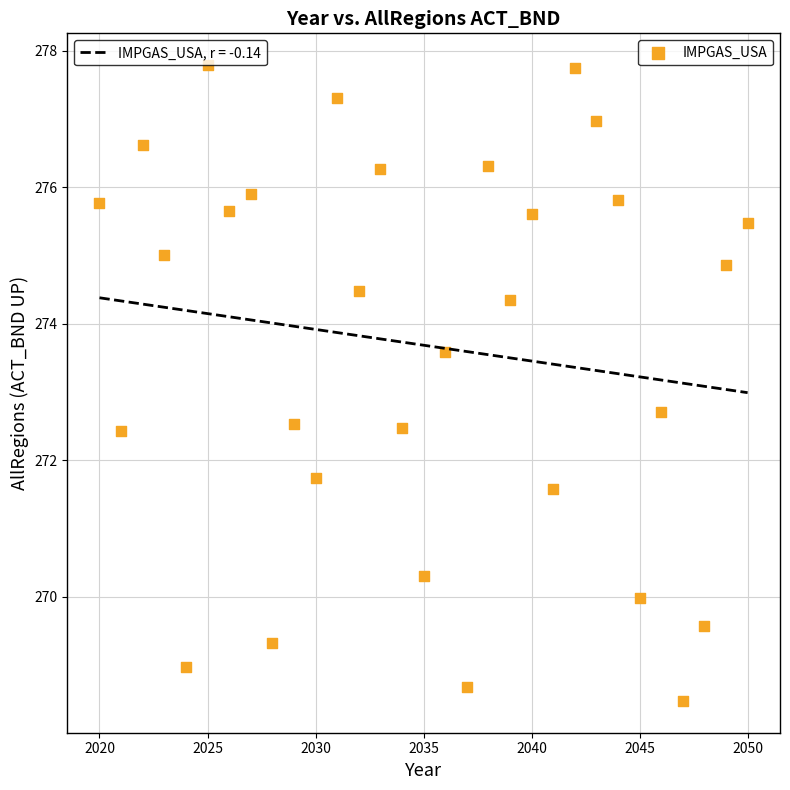

What is the range of X values (max minus min)?

30.0